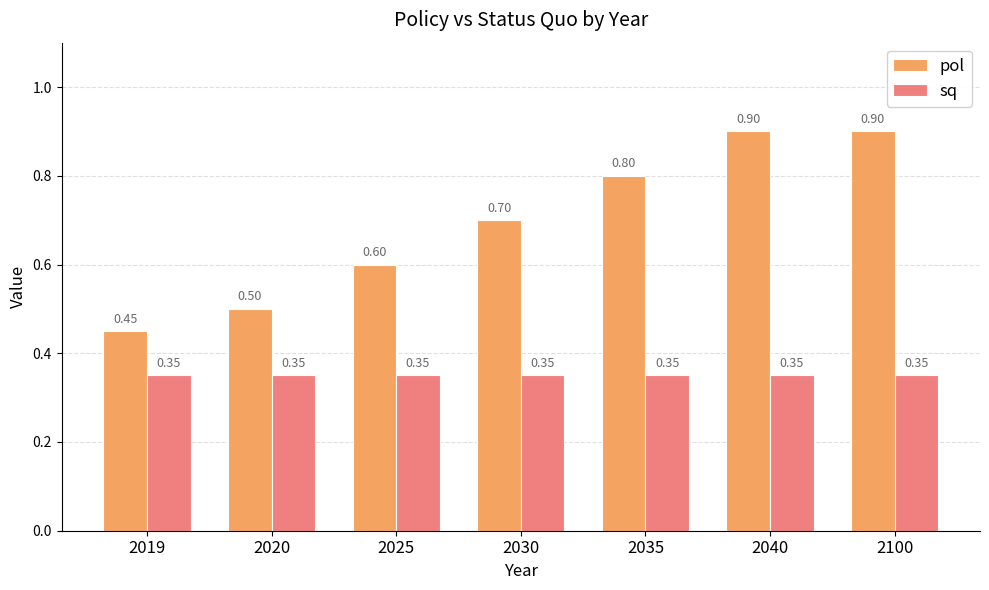

Is the value of sq at 2020 greater than the value of pol at 2100?

No